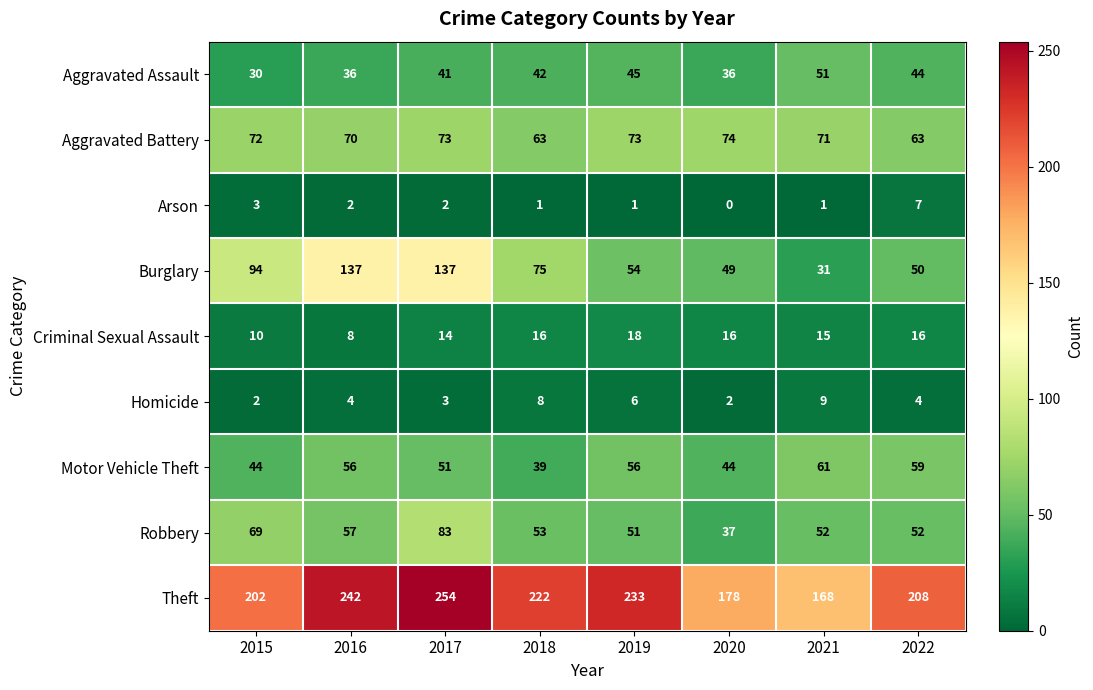

Where is Motor Vehicle Theft nearest to the value 50?

2017